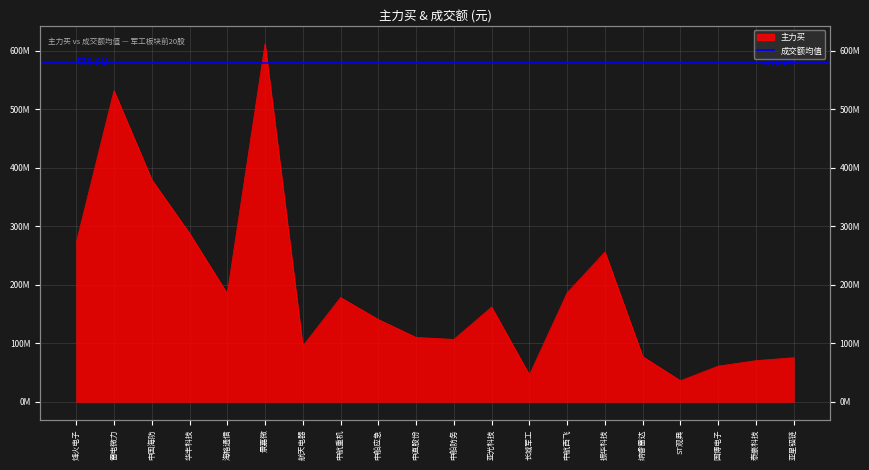

The chart shows a value of 379718676 at 中国海防. True or false?

True